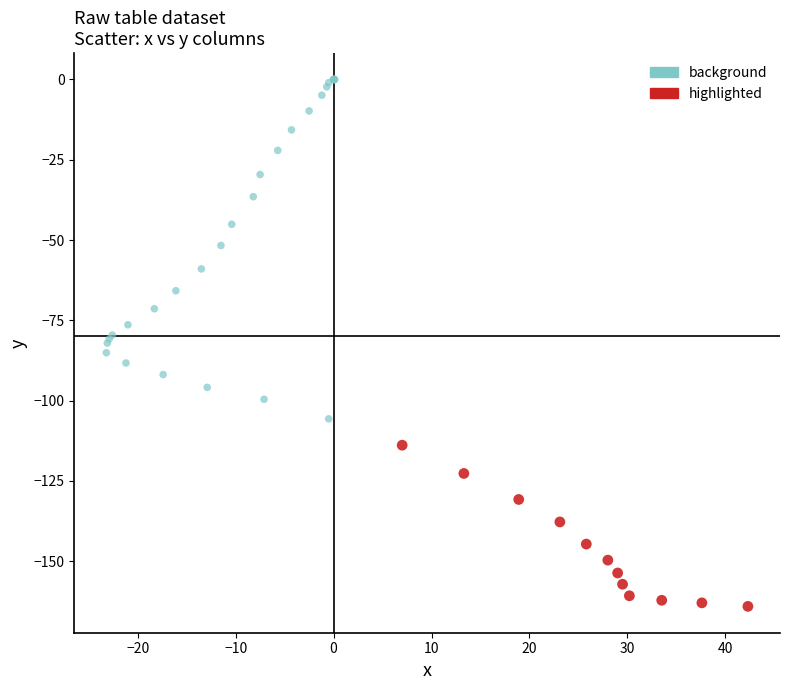

Which series contains the lowest Y value?

highlighted